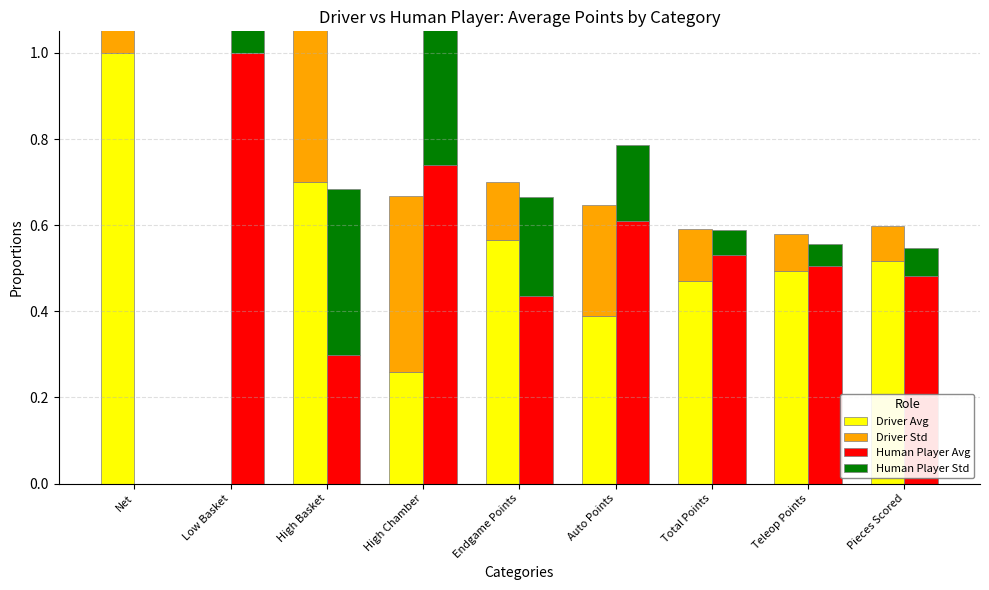

The Human Player Avg series shows 0.3 at Endgame Points. True or false?

False